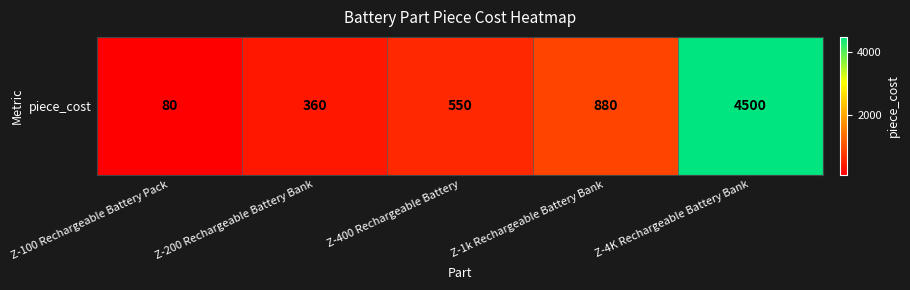

List the labels in order of value, largest first.

Z-4K Rechargeable Battery Bank, Z-1k Rechargeable Battery Bank, Z-400 Rechargeable Battery, Z-200 Rechargeable Battery Bank, Z-100 Rechargeable Battery Pack